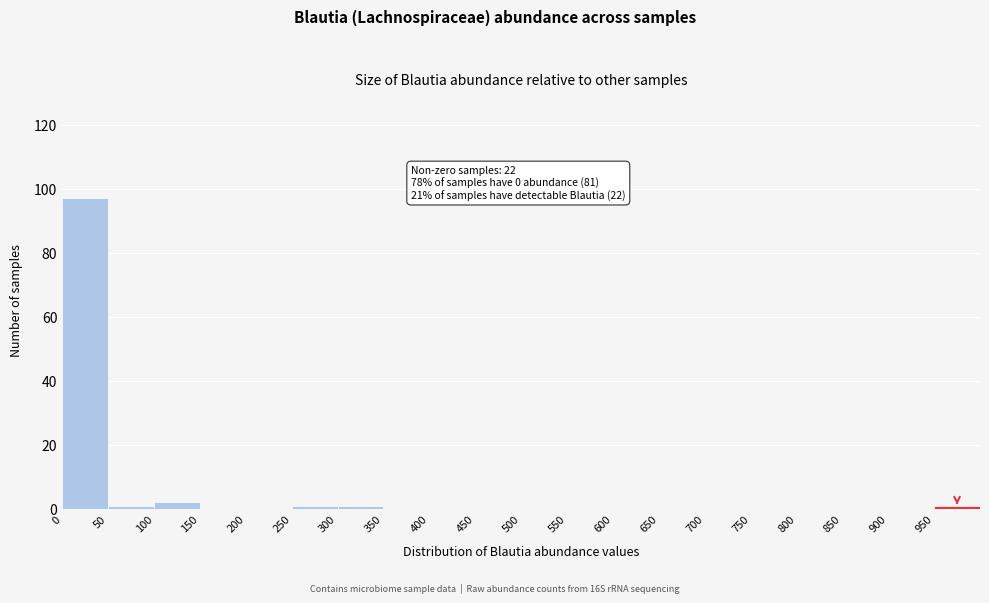

Which range on the x-axis has the tallest bar?

0 to 50